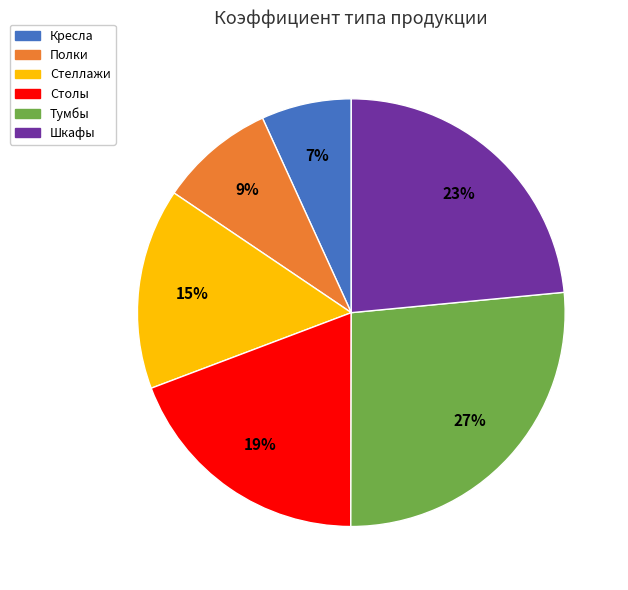

How many segments does this pie chart have?

6